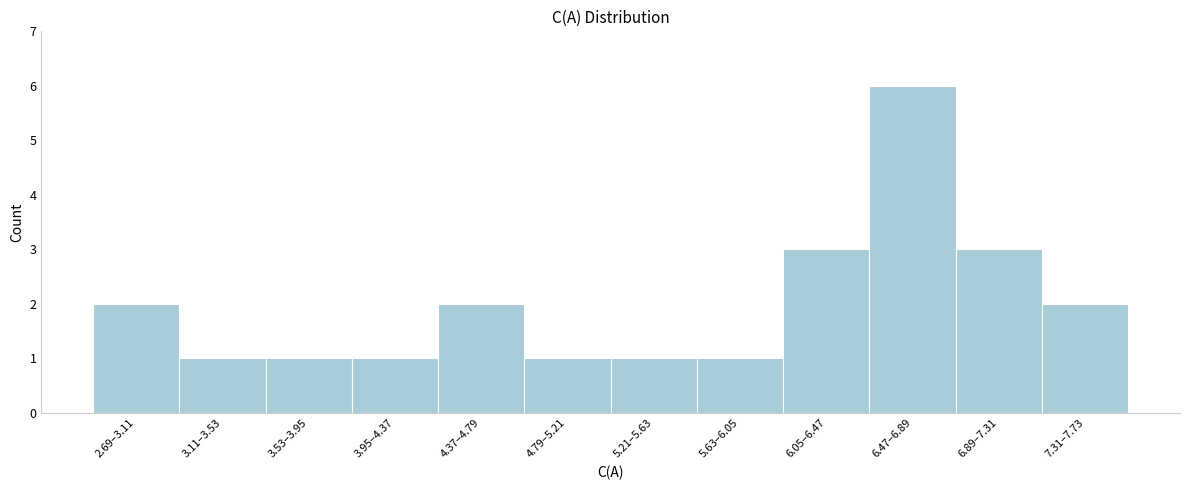

Reading left to right, list all the values displayed in this chart.

2.69–3.11=2	3.11–3.53=1	3.53–3.95=1	3.95–4.37=1	4.37–4.79=2	4.79–5.21=1	5.21–5.63=1	5.63–6.05=1	6.05–6.47=3	6.47–6.89=6	6.89–7.31=3	7.31–7.73=2